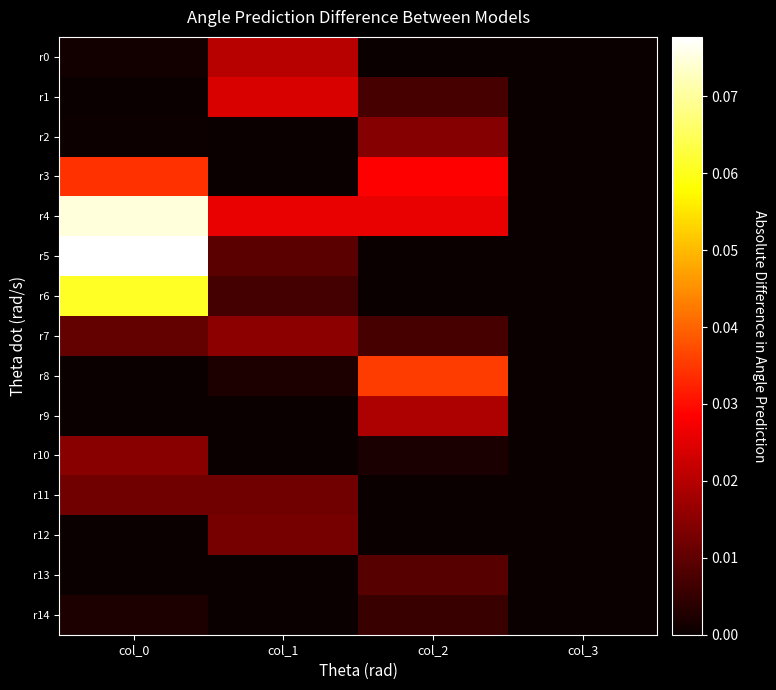

Reading left to right, what are all the values shown in this chart?

r0: col_0=0.0	col_1=0.0	col_2=0.0	col_3=0.0
r1: col_0=0.0	col_1=0.0	col_2=0.0	col_3=0.0
r2: col_0=0.0	col_1=0.0	col_2=0.0	col_3=0.0
r3: col_0=0.0	col_1=0.0	col_2=0.0	col_3=0.0
r4: col_0=0.1	col_1=0.0	col_2=0.0	col_3=0.0
r5: col_0=0.1	col_1=0.0	col_2=0.0	col_3=0.0
r6: col_0=0.1	col_1=0.0	col_2=0.0	col_3=0.0
r7: col_0=0.0	col_1=0.0	col_2=0.0	col_3=0.0
r8: col_0=0.0	col_1=0.0	col_2=0.0	col_3=0.0
r9: col_0=0.0	col_1=0.0	col_2=0.0	col_3=0.0
r10: col_0=0.0	col_1=0.0	col_2=0.0	col_3=0.0
r11: col_0=0.0	col_1=0.0	col_2=0.0	col_3=0.0
r12: col_0=0.0	col_1=0.0	col_2=0.0	col_3=0.0
r13: col_0=0.0	col_1=0.0	col_2=0.0	col_3=0.0
r14: col_0=0.0	col_1=0.0	col_2=0.0	col_3=0.0